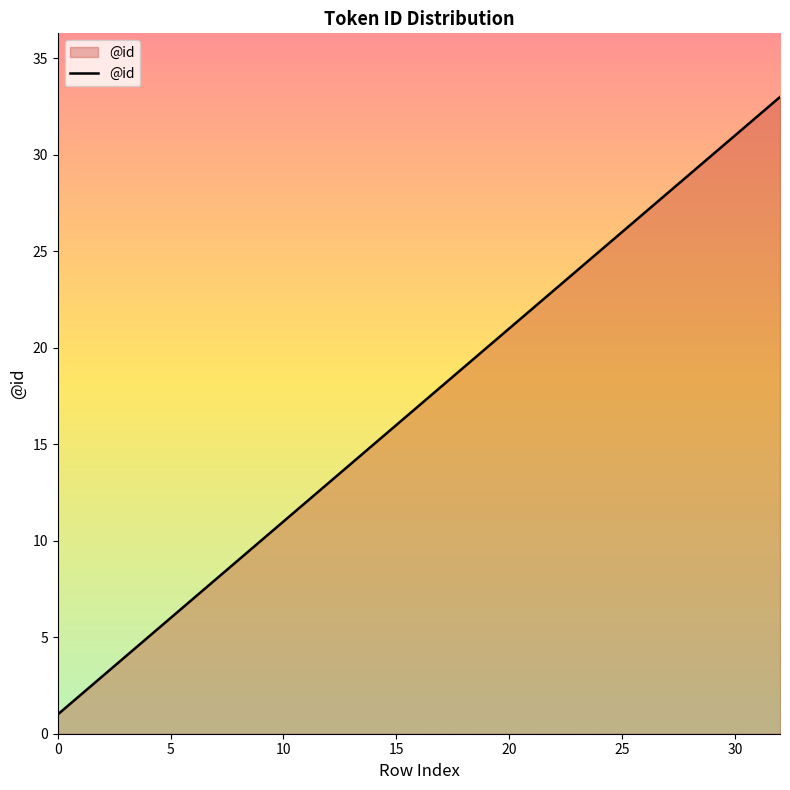

True or false: there are more than 2 points higher than both neighbors.

False